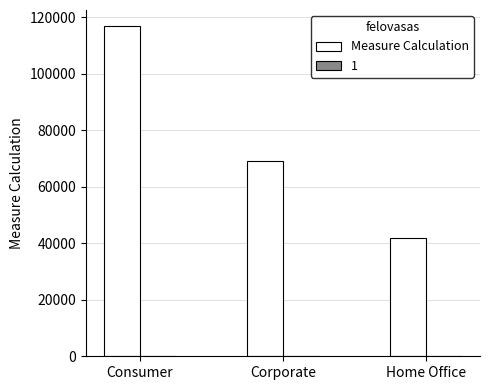

Which has a higher value, Corporate or Home Office?

Corporate